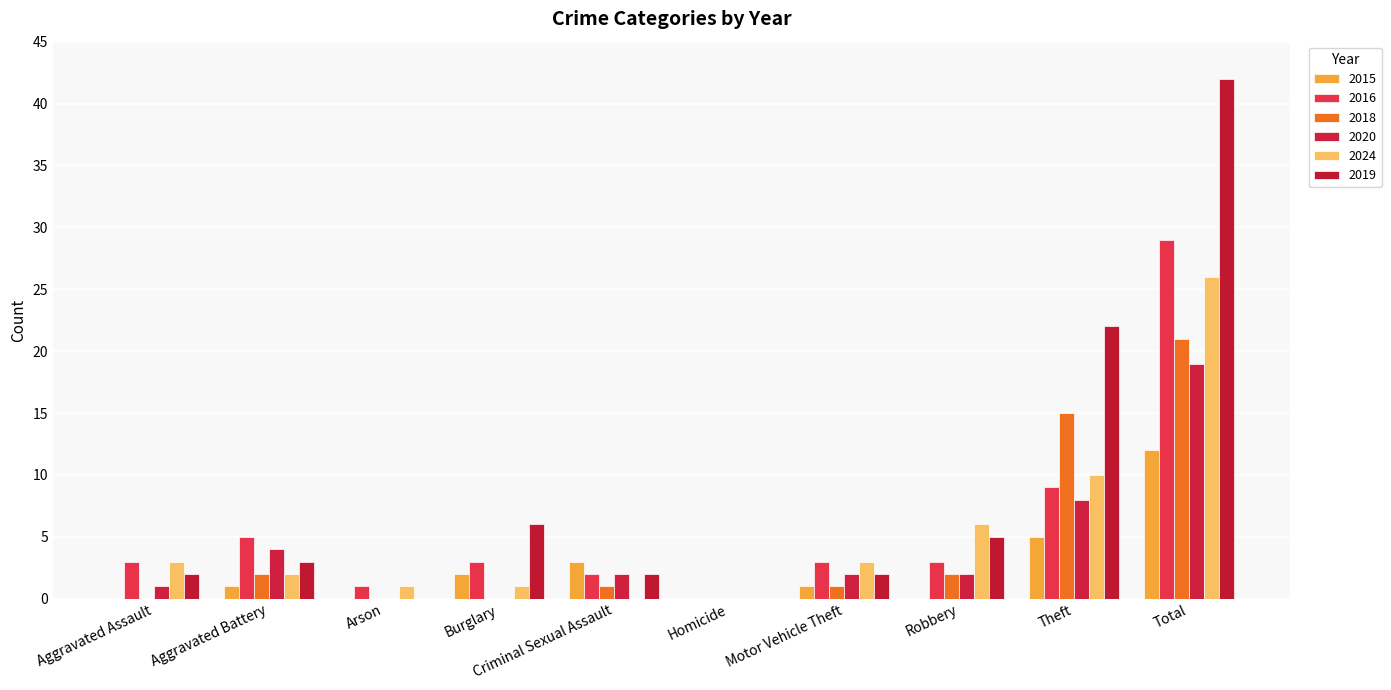

What is the label of the 10th bar from the right?

Aggravated Assault